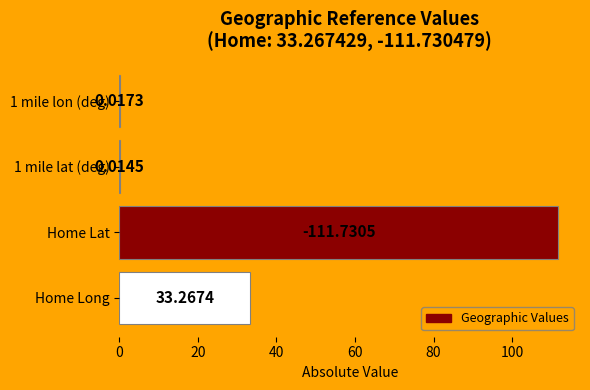

How many values exceed 33?

2